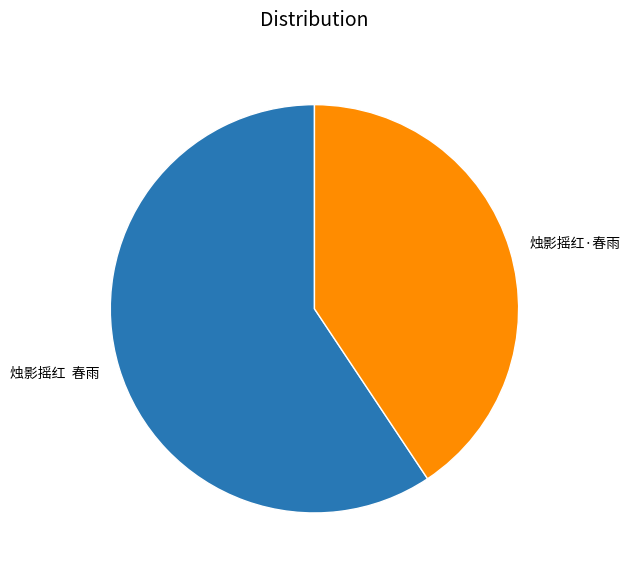

Rank the categories by value from lowest to highest.

烛影摇红·春雨, 烛影摇红 春雨